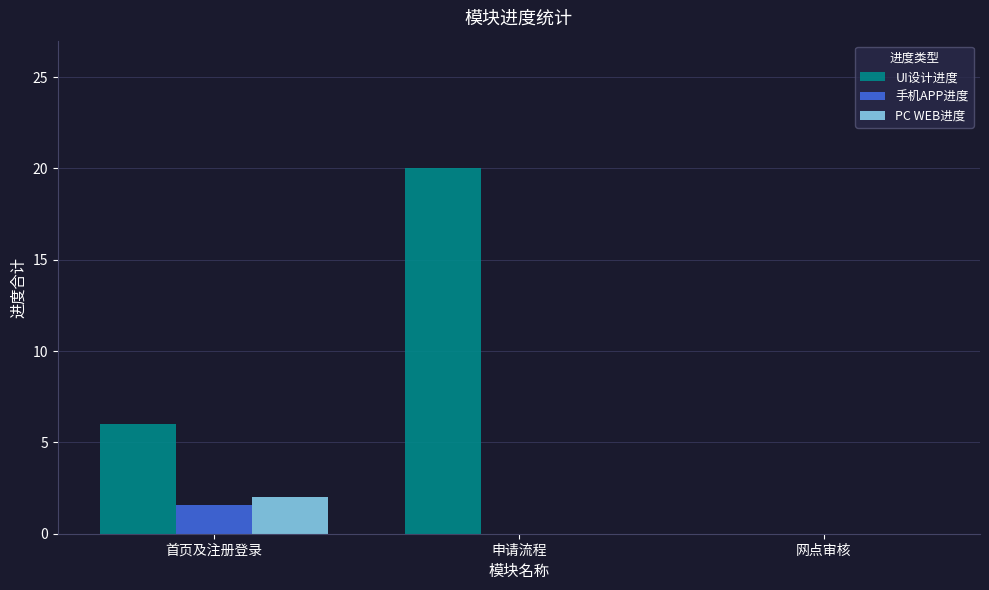

At which category is the sum across all series the highest?

申请流程